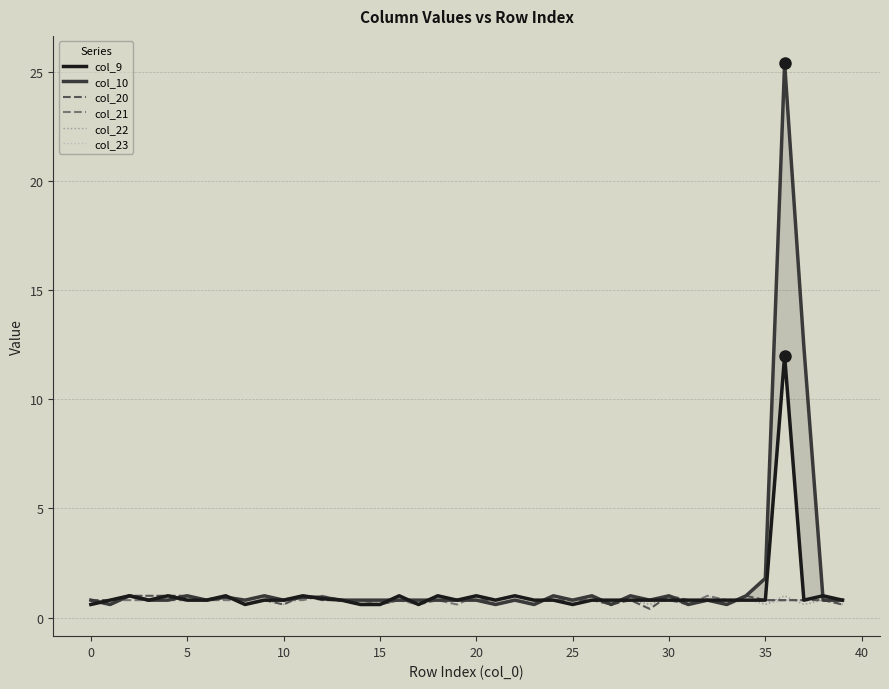

At 23, list the series in order from largest to smallest.

col_9, col_20, col_22, col_10, col_21, col_23